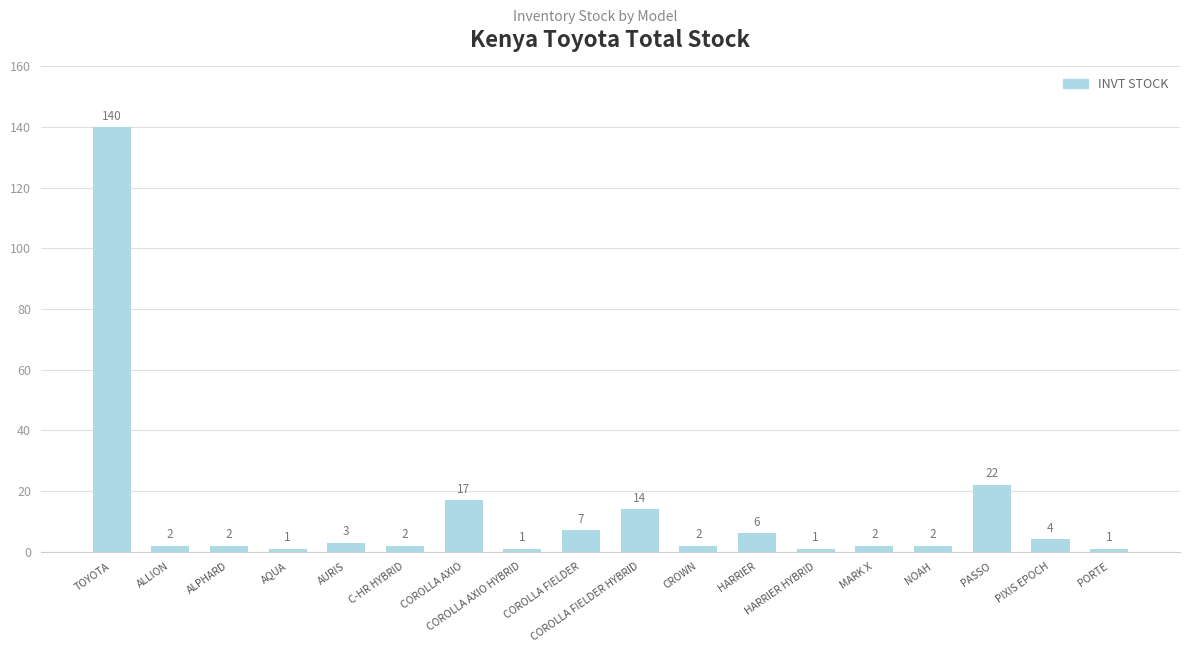

How many data points are less than 2?

4